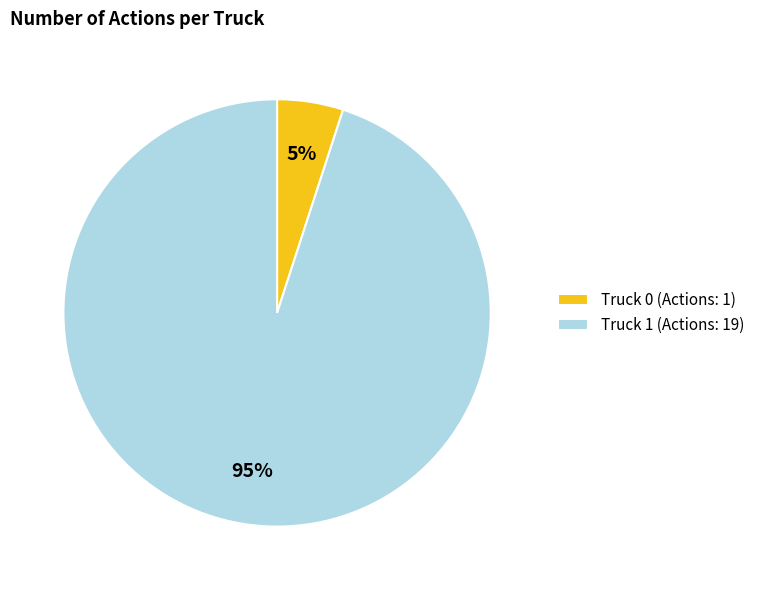

What percentage is the Truck 0 slice, to the nearest percent?

5%